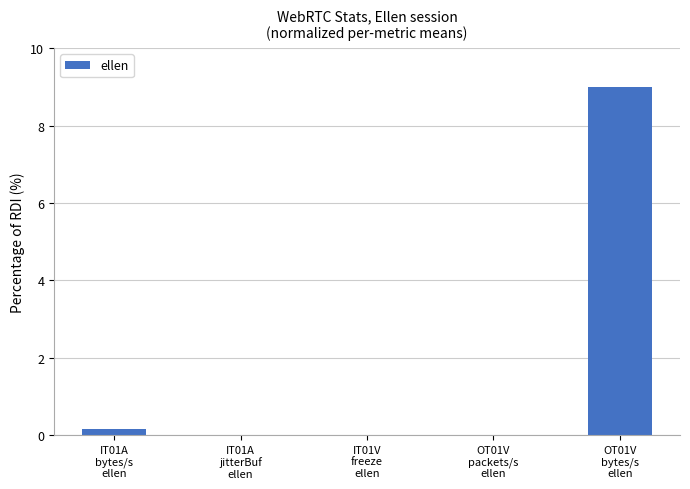

What is the sum of all values?

9.2